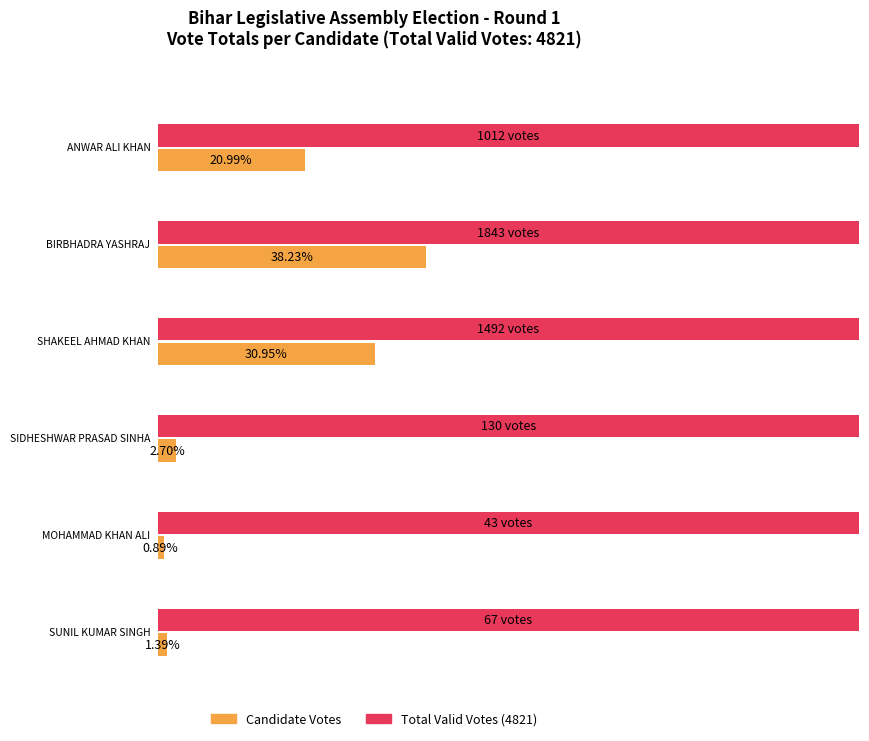

What is the total value across all series at Round 1 Total?

4587